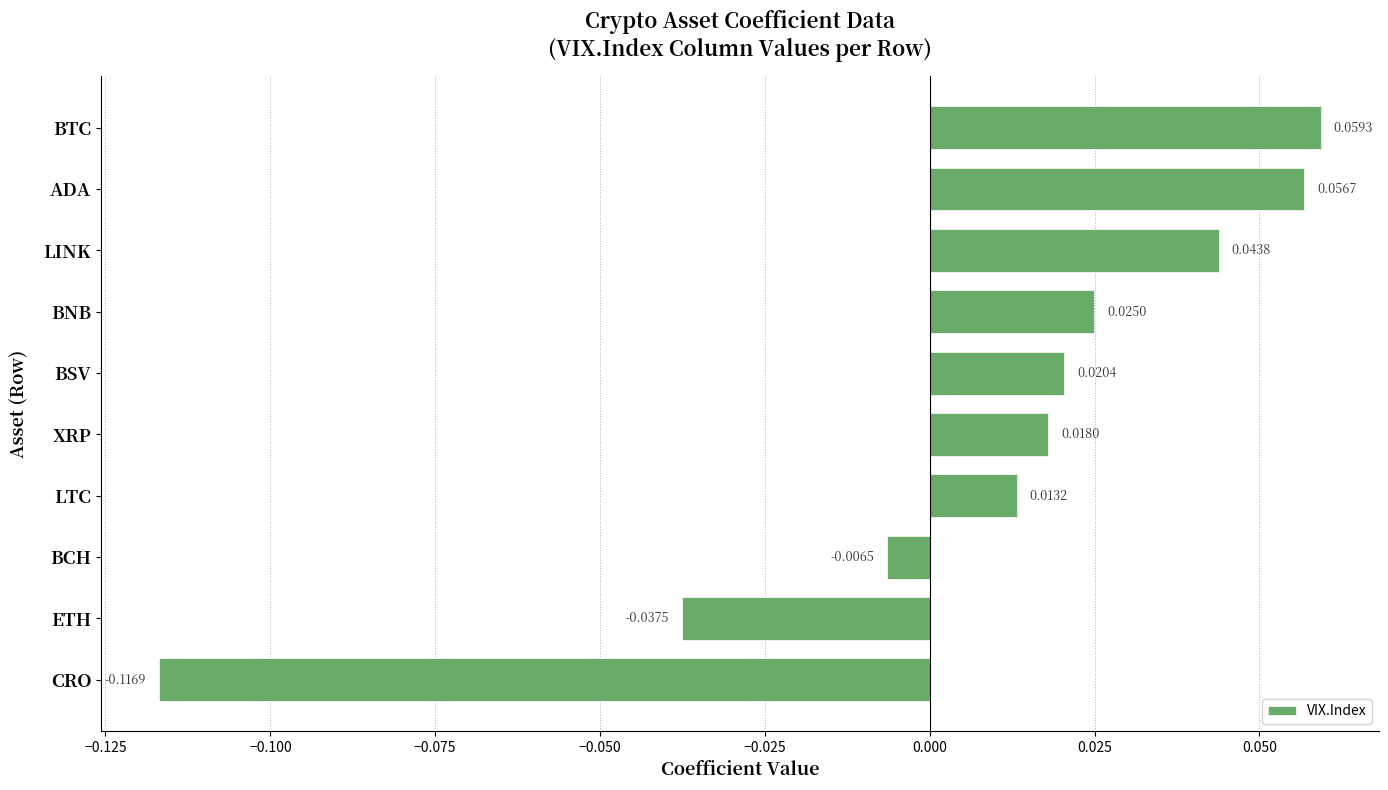

List the labels in order of value, largest first.

BTC, ADA, LINK, BNB, BSV, XRP, LTC, BCH, ETH, CRO